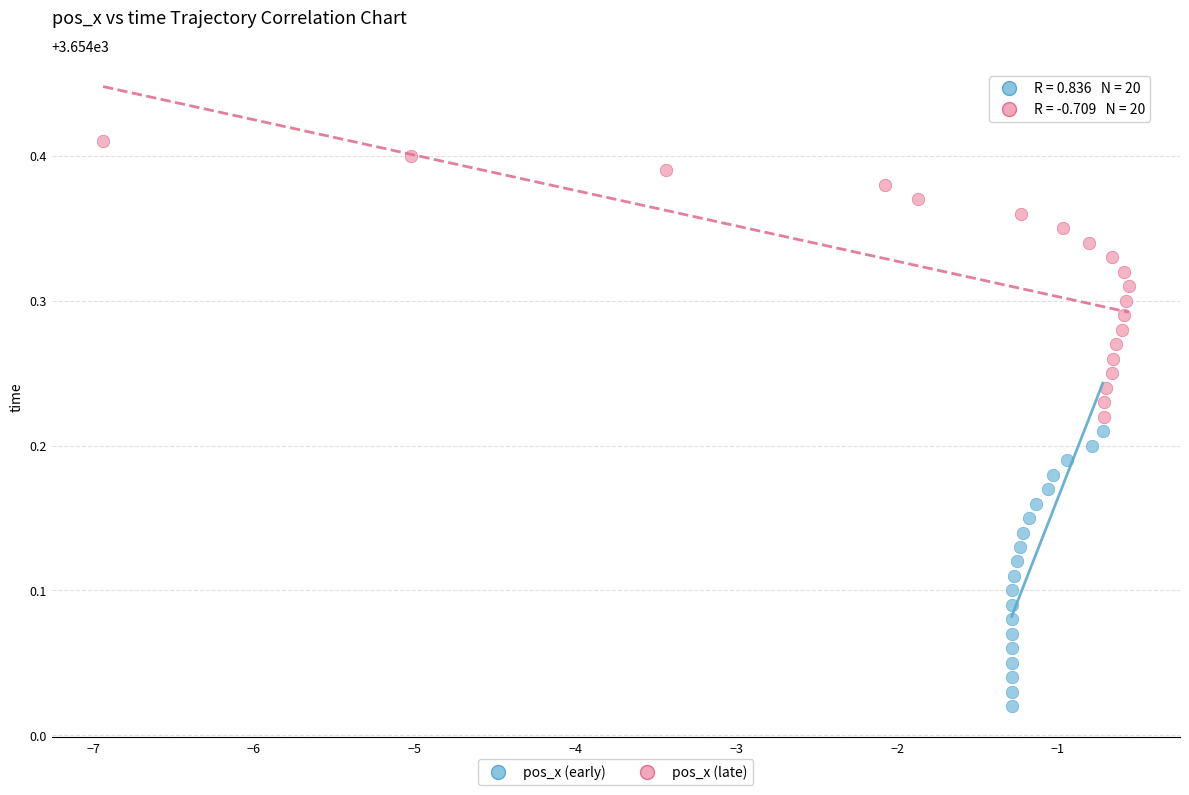

Which series reaches the maximum Y coordinate?

pos_x (late)